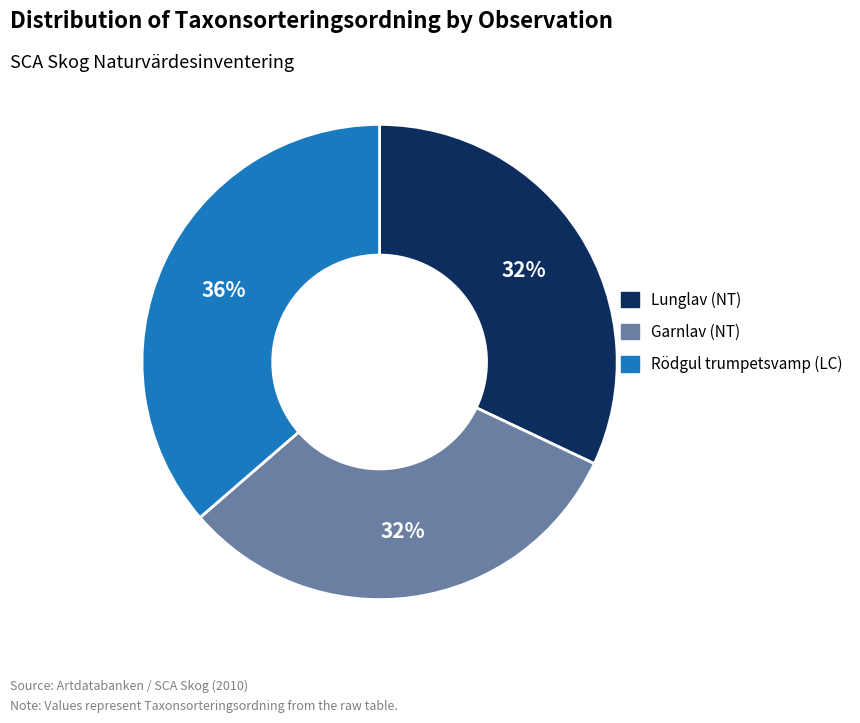

To the nearest percent, what is the average slice percentage?

33%